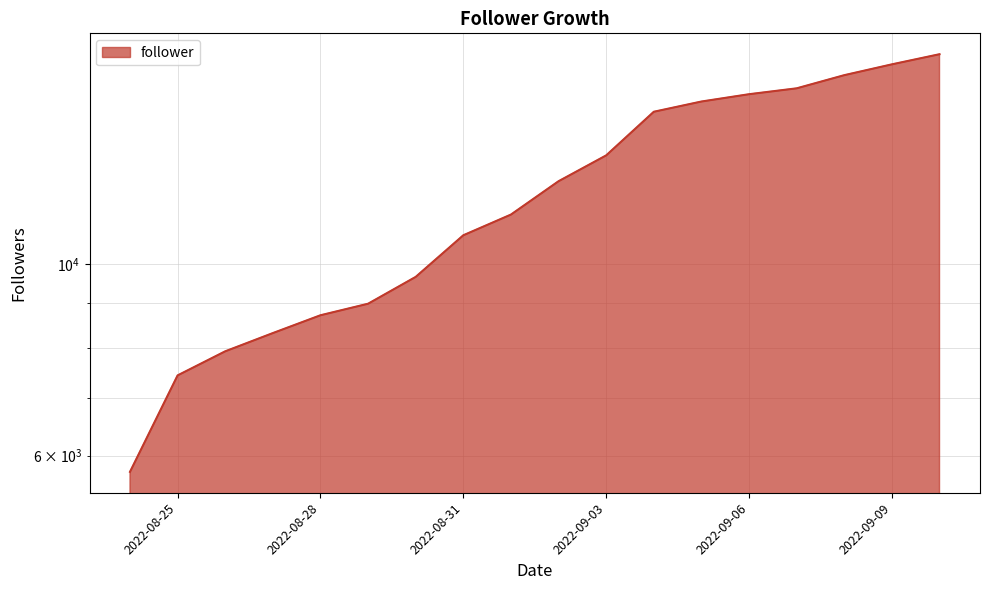

Is it true that the value at 2022-09-07 is 9559?

False